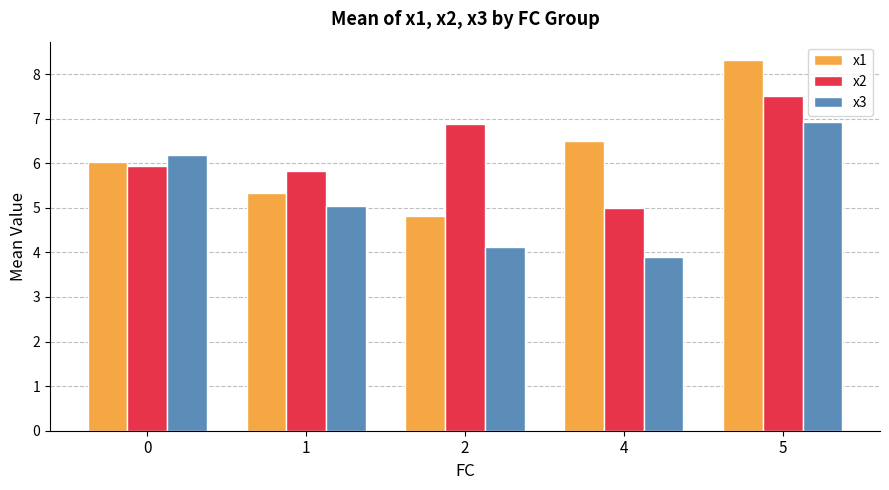

What is the highest value of the x2 series?

7.5